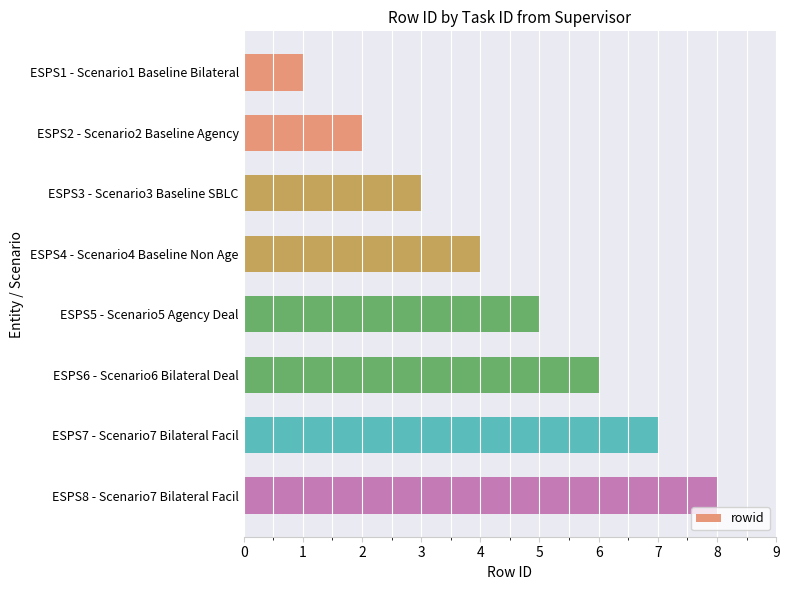

What is the difference between the maximum and second lowest values?

6